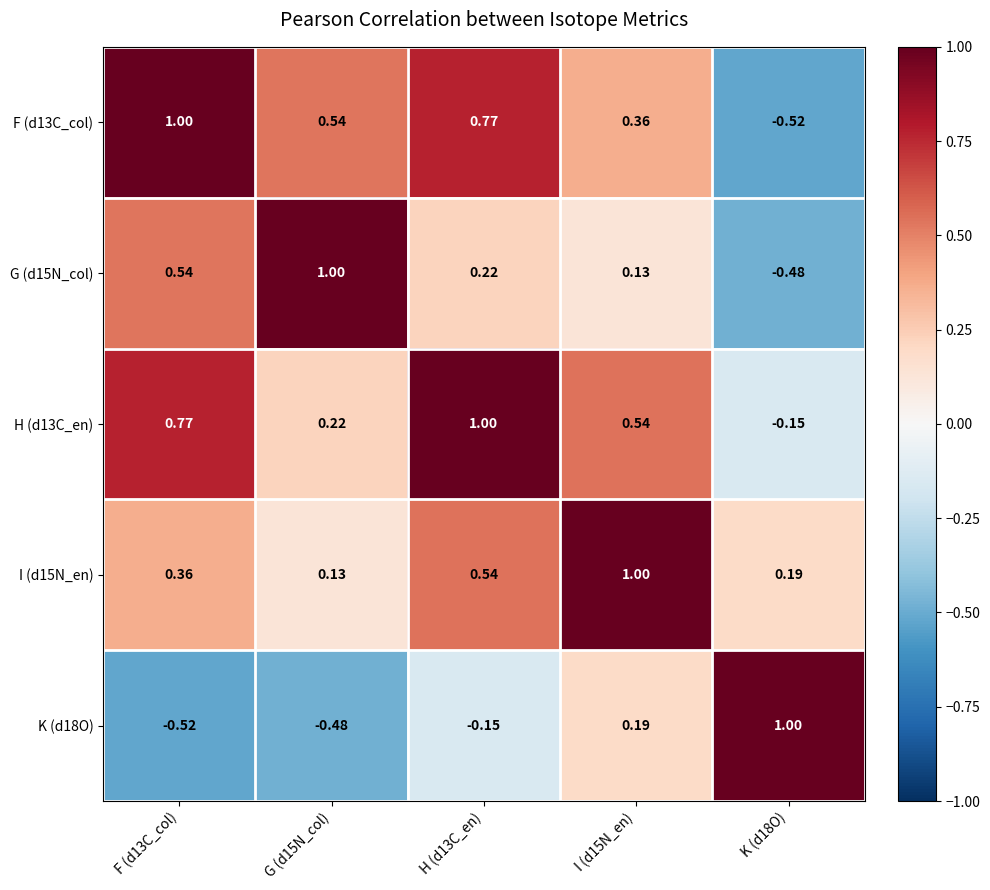

Is the value of K (d18O) at H (d13C_en) greater than the value of F (d13C_col) at H (d13C_en)?

No